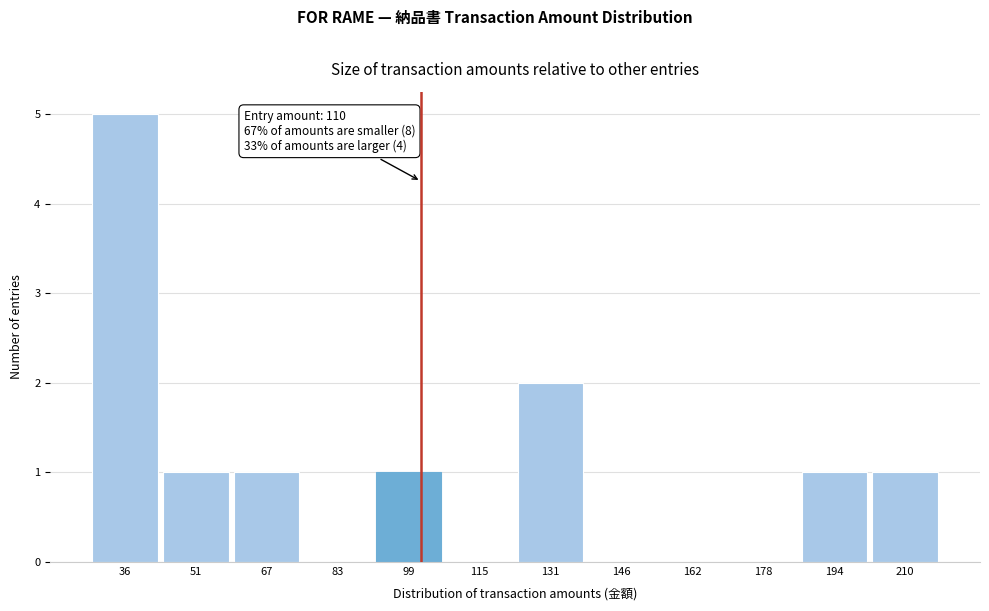

Reading left to right, what are all the values shown in this chart?

36=5	51=1	67=1	83=0	99=1	115=0	131=2	146=0	162=0	178=0	194=1	210=1